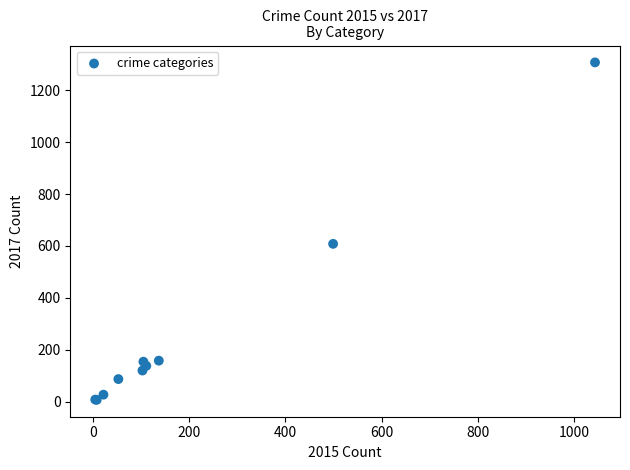

What Y value in the scatter plot is closest to 657?

608